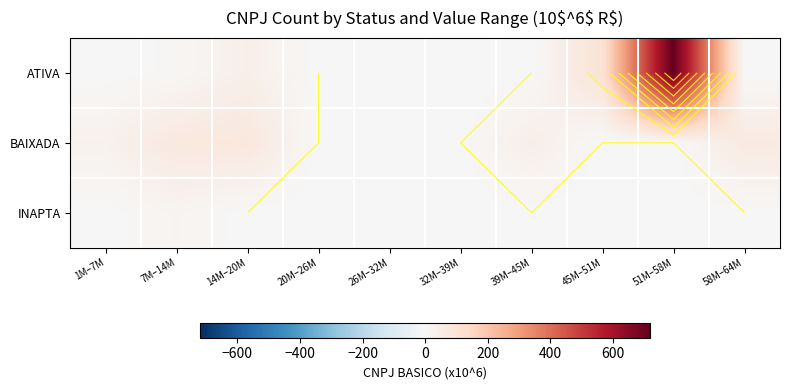

Which series has the largest range (max minus min)?

ATIVA